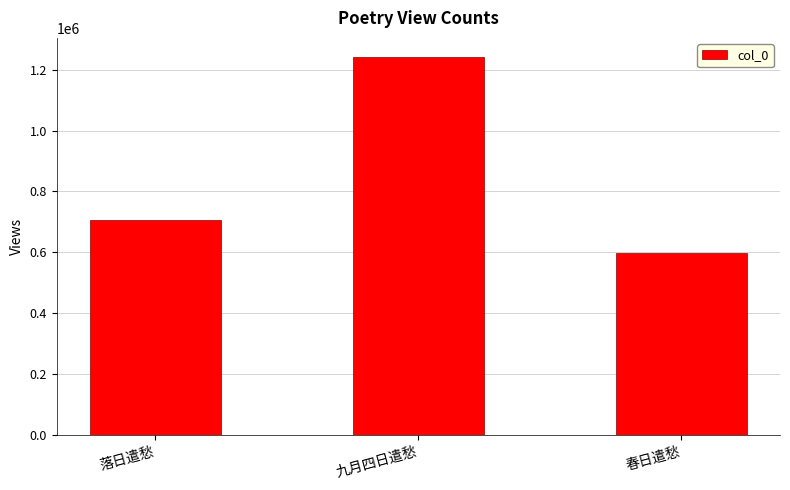

What position from the right is 九月四日遣愁?

2